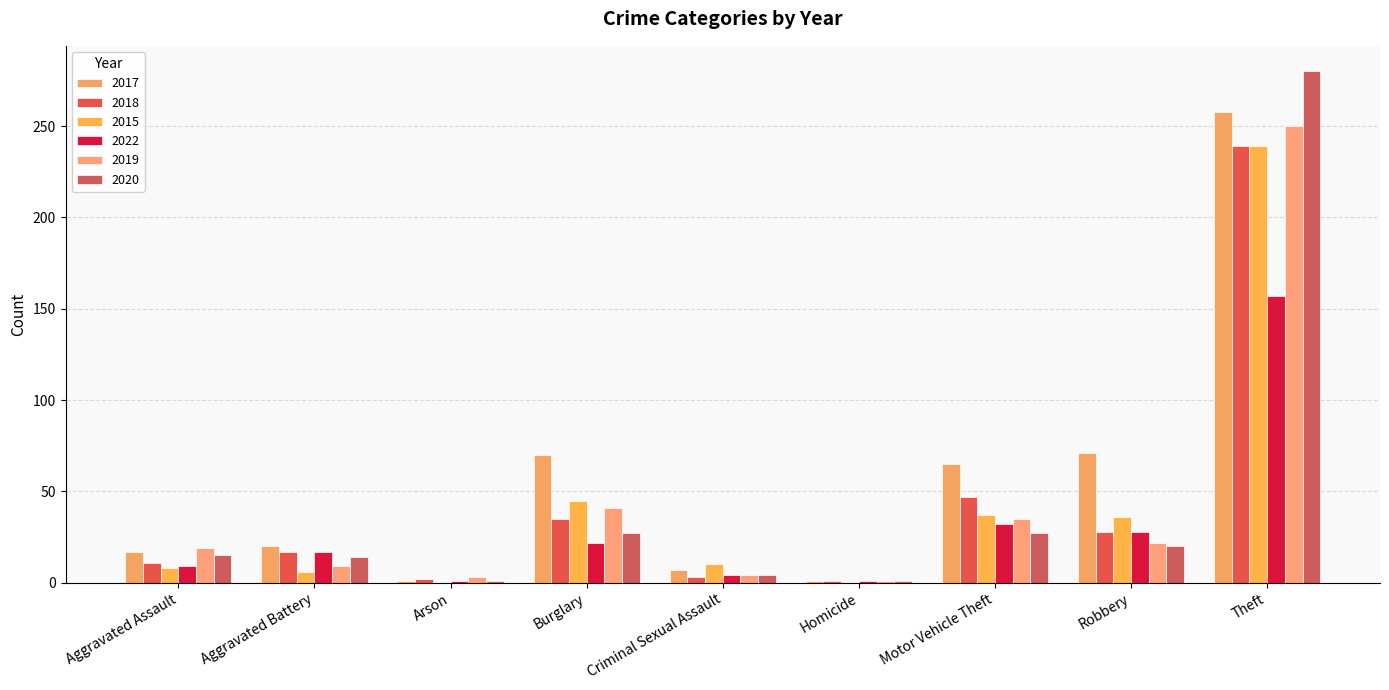

How many groups of bars are there?

9